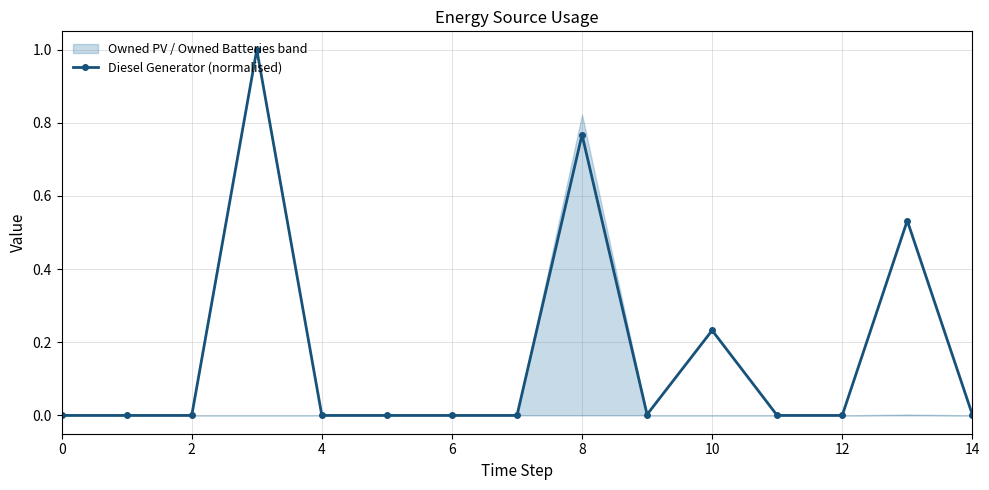

The value at 11 is 0.7. True or false?

False